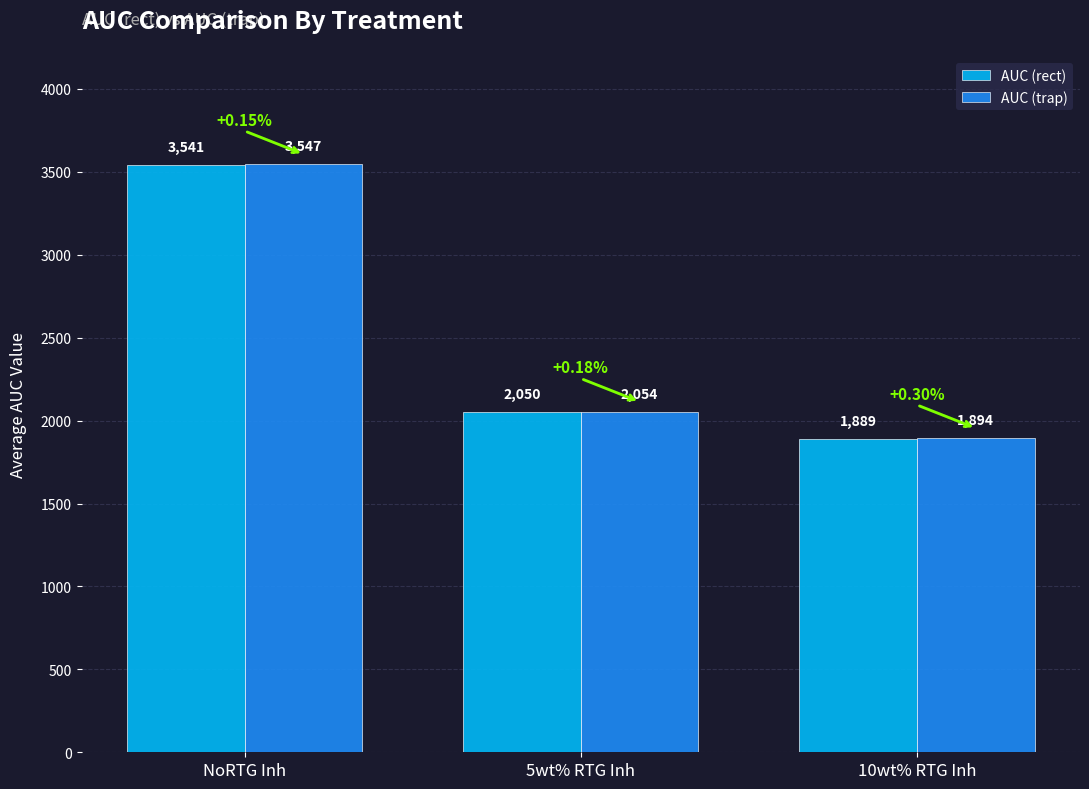

Rank the categories by AUC (trap) value from lowest to highest.

10wt% RTG Inh, 5wt% RTG Inh, NoRTG Inh